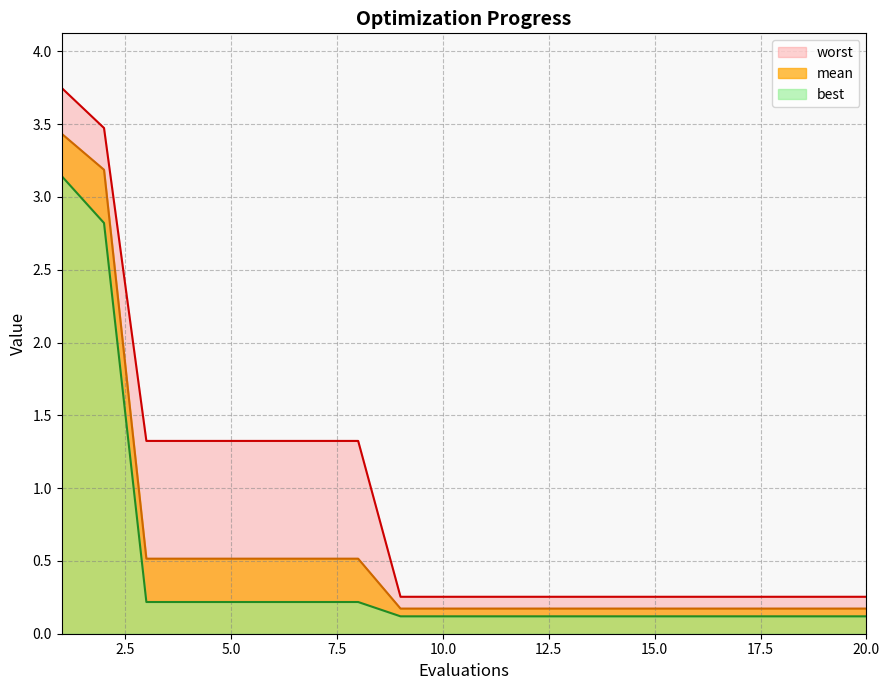

Rank the series by their average value, from highest to lowest.

worst, mean, best